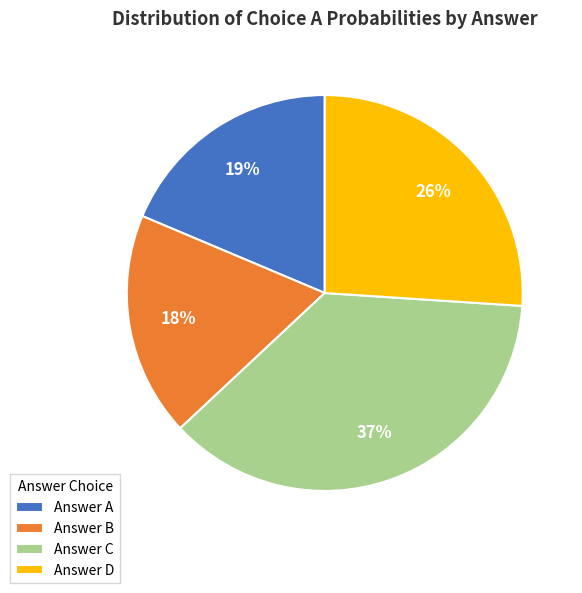

What is the largest slice in the pie chart?

Answer C